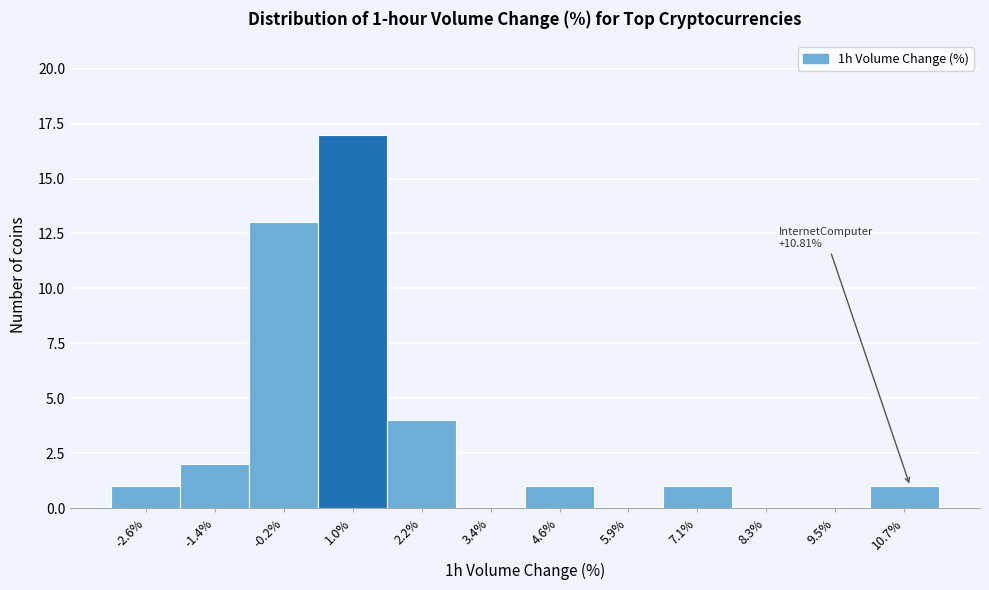

Which range on the x-axis has the tallest bar?

0.4 to 1.6